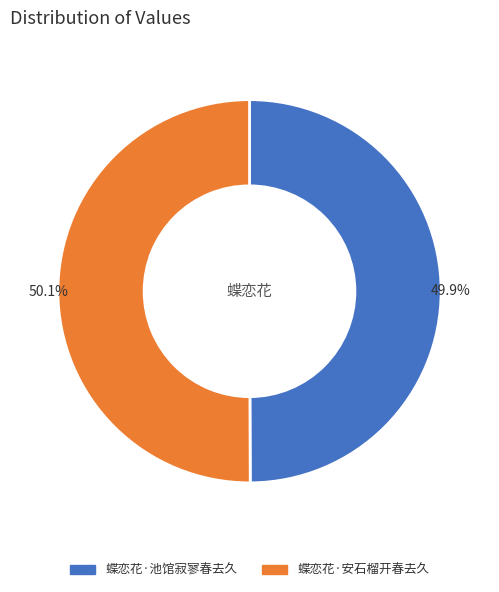

To the nearest percent, what percentage of the pie is 蝶恋花·池馆寂寥春去久?

50%